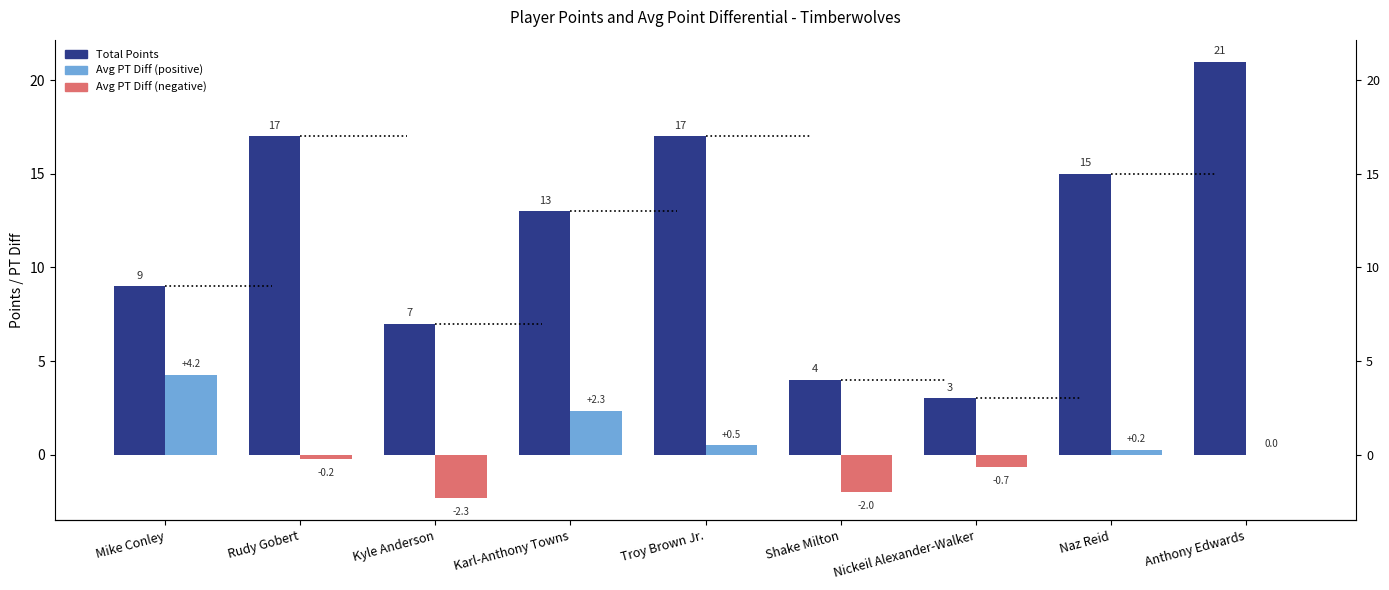

What is the total value across all series at Kyle Anderson?

4.7